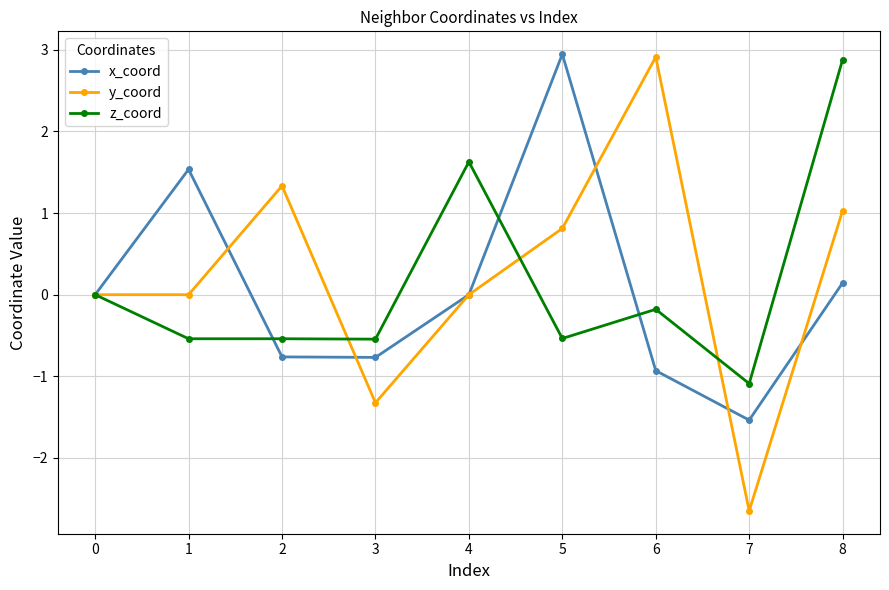

Reading left to right, extract all data points from this chart.

x_coord: 0=0.0	1=1.5	2=-0.8	3=-0.8	4=0.0	5=2.9	6=-0.9	7=-1.5	8=0.1
y_coord: 0=0.0	1=0.0	2=1.3	3=-1.3	4=0.0	5=0.8	6=2.9	7=-2.6	8=1.0
z_coord: 0=0.0	1=-0.5	2=-0.5	3=-0.5	4=1.6	5=-0.5	6=-0.2	7=-1.1	8=2.9